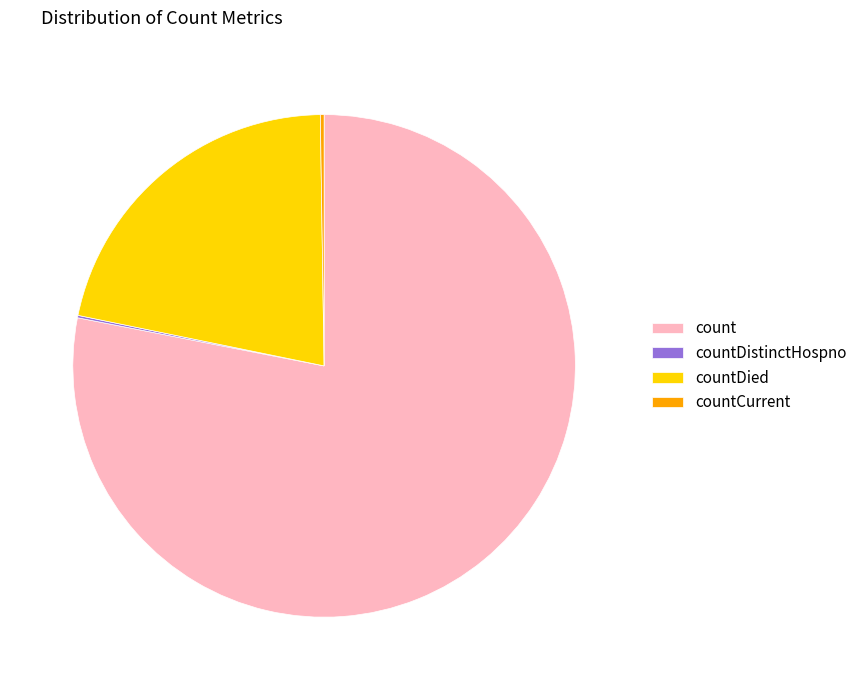

Is it true that count is 84% of the pie?

False